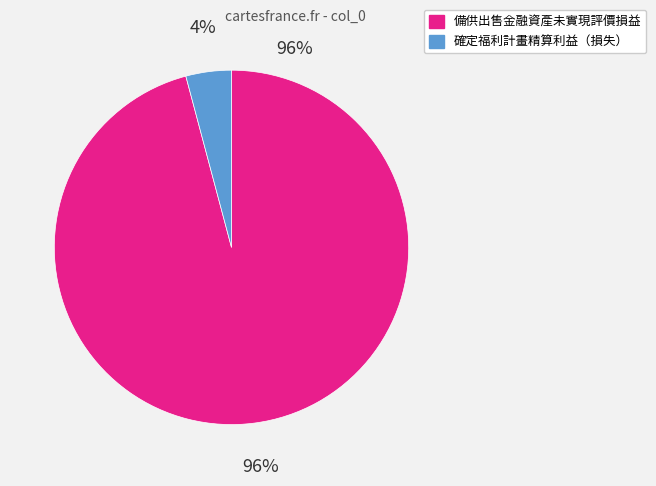

The 確定福利計畫精算利益（損失） slice represents 11% of the pie. True or false?

False